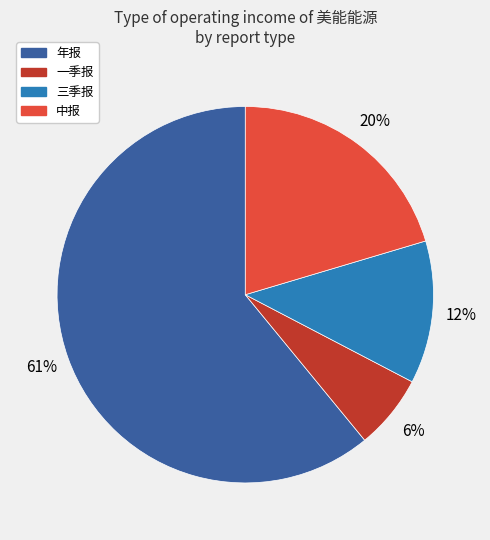

To the nearest percent, what portion does 三季报 represent?

12%